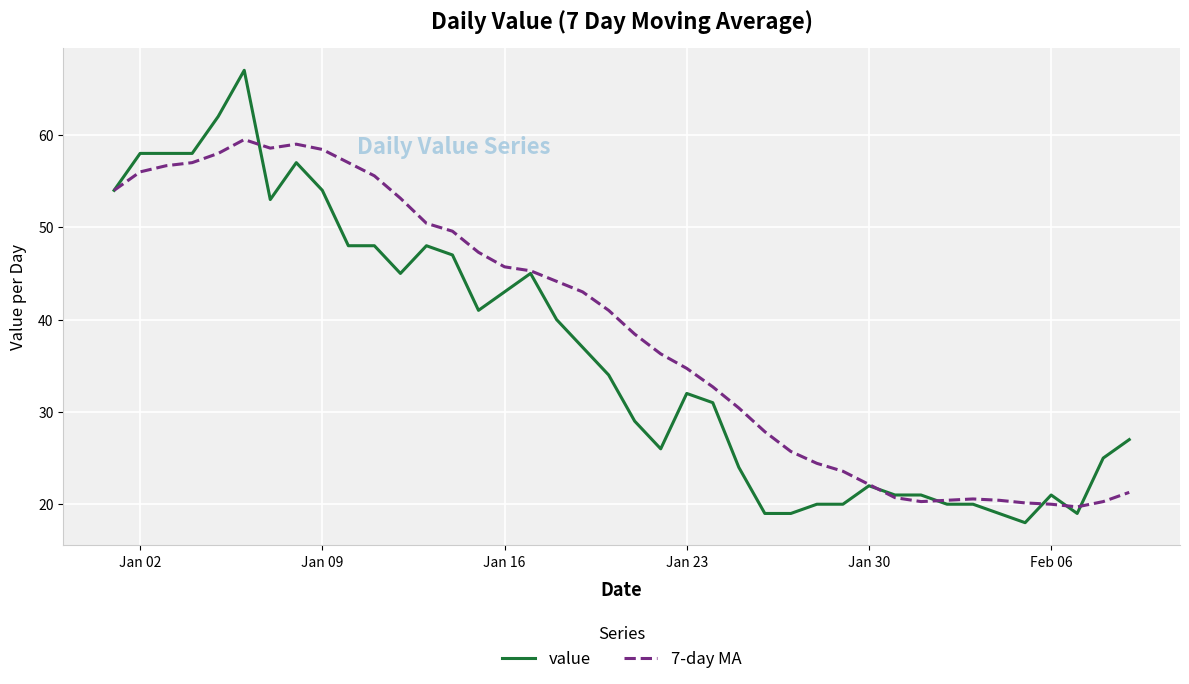

True or false: value and 7-day MA intersect in this chart.

True